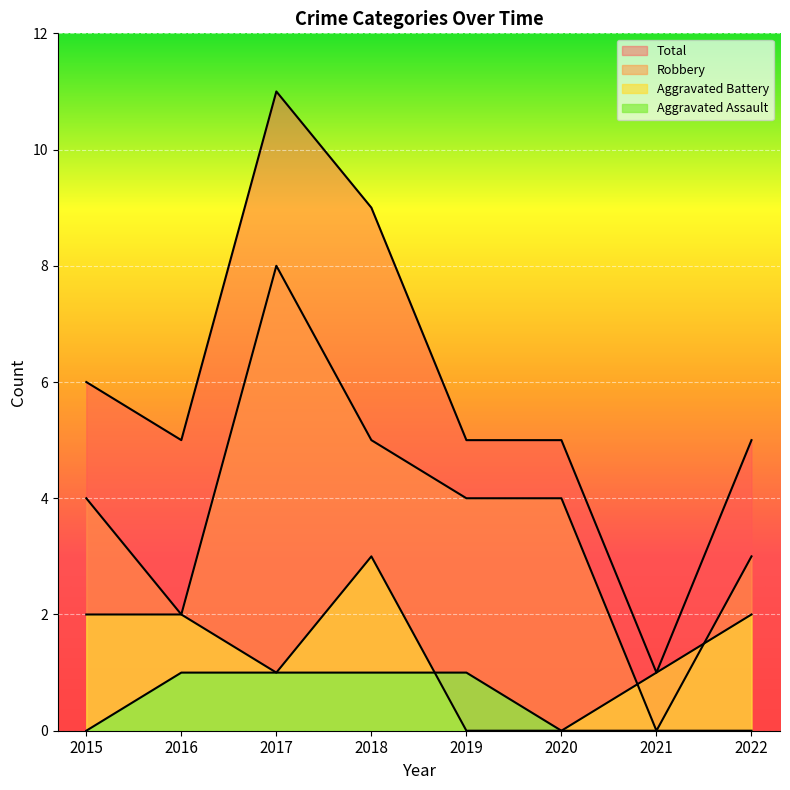

At which category is the sum across all series the highest?

2017